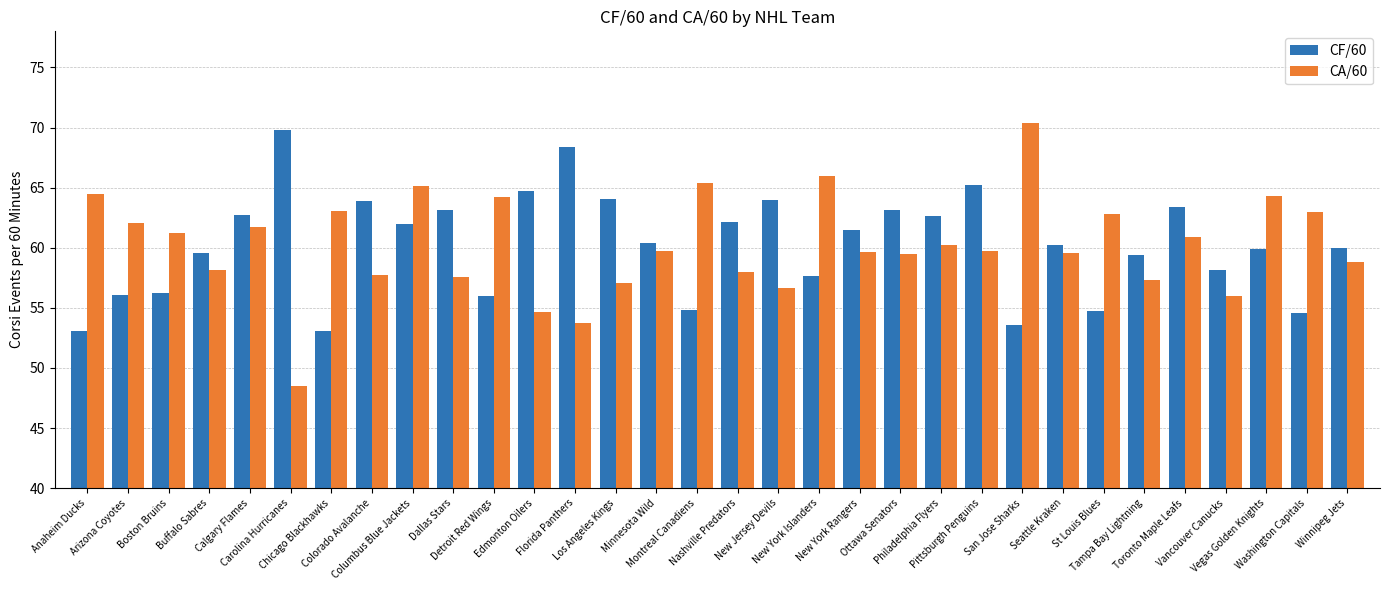

Which label corresponds to the largest value in the chart?

San Jose Sharks